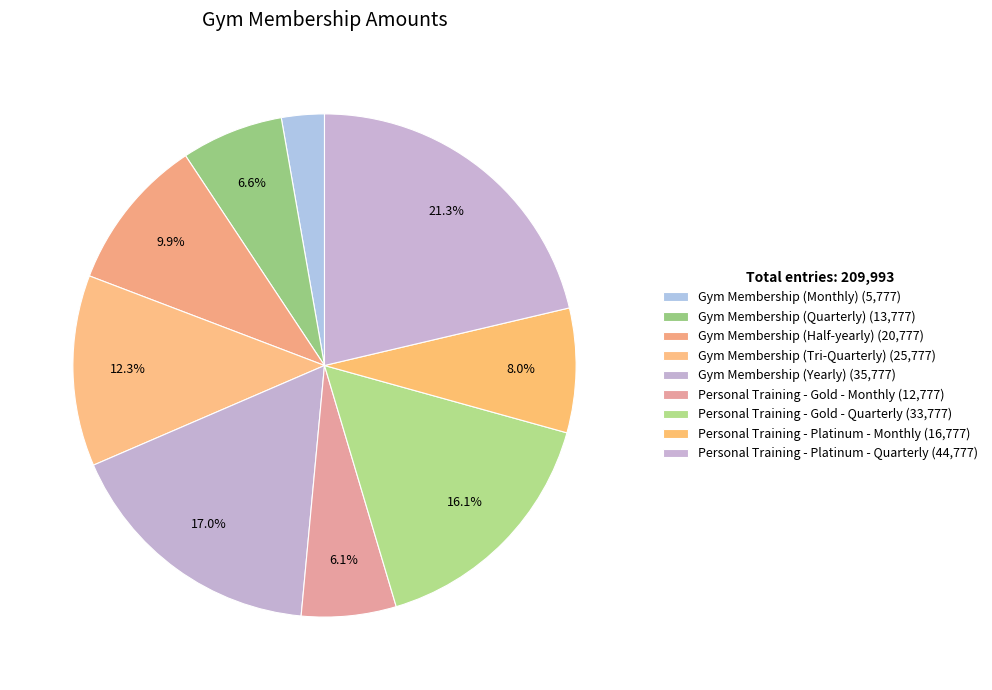

What percentage is the Gym Membership (Quarterly) slice, to the nearest percent?

7%